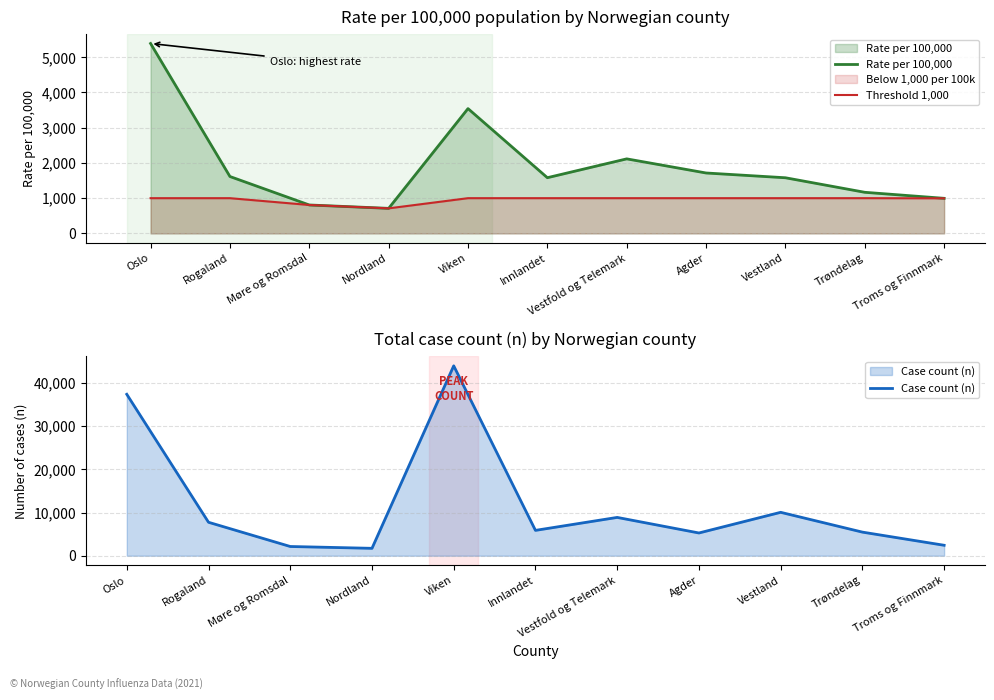

Is the value of Rate per 100,000 at Rogaland greater than the value of Threshold 1,000 at Nordland?

Yes